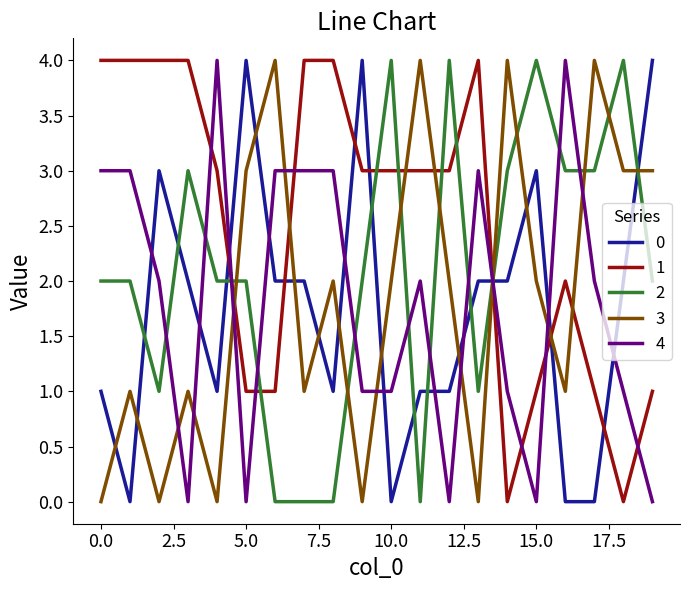

True or false: 2 and 4 intersect in this chart.

True